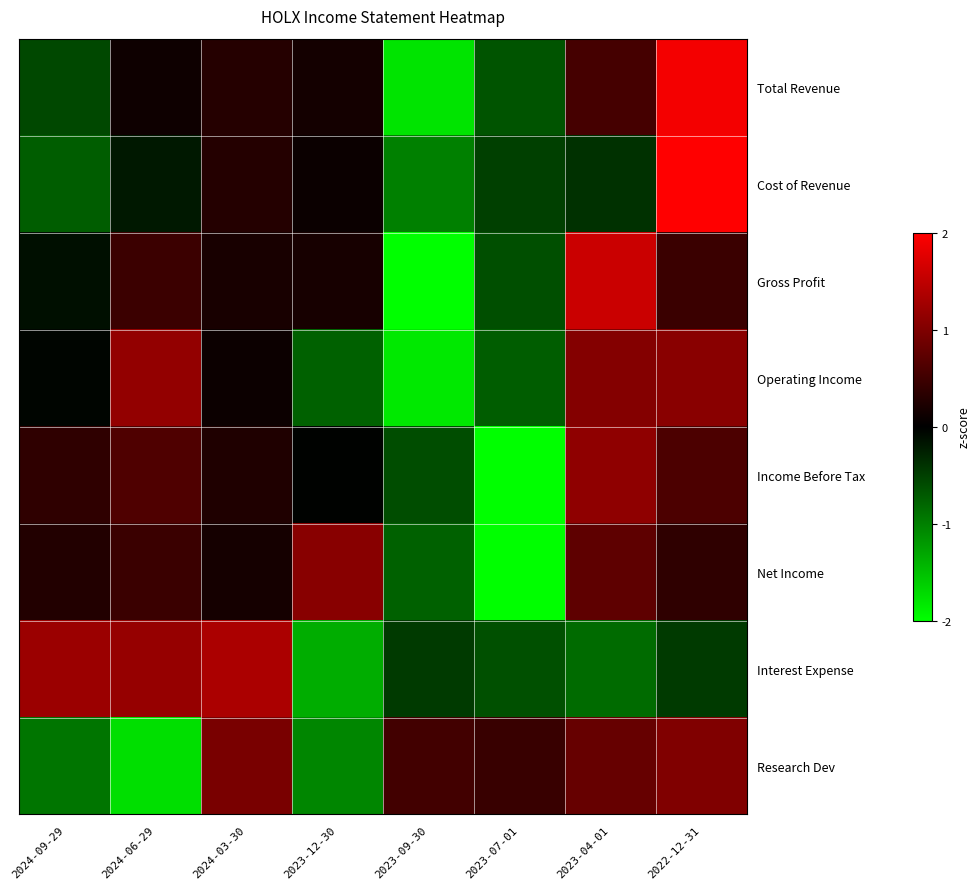

Reading right to left, transcribe all the data shown in this chart.

Total Revenue: 2022-12-31=1.9	2023-04-01=0.5	2023-07-01=-0.7	2023-09-30=-1.8	2023-12-30=0.2	2024-03-30=0.3	2024-06-29=0.1	2024-09-29=-0.6
Cost of Revenue: 2022-12-31=2.0	2023-04-01=-0.4	2023-07-01=-0.5	2023-09-30=-1.0	2023-12-30=0.1	2024-03-30=0.3	2024-06-29=-0.2	2024-09-29=-0.7
Gross Profit: 2022-12-31=0.5	2023-04-01=1.6	2023-07-01=-0.6	2023-09-30=-2.0	2023-12-30=0.2	2024-03-30=0.2	2024-06-29=0.5	2024-09-29=-0.1
Operating Income: 2022-12-31=1.1	2023-04-01=1.0	2023-07-01=-0.7	2023-09-30=-1.8	2023-12-30=-0.8	2024-03-30=0.1	2024-06-29=1.2	2024-09-29=-0.0
Income Before Tax: 2022-12-31=0.6	2023-04-01=1.1	2023-07-01=-2.0	2023-09-30=-0.6	2023-12-30=-0.0	2024-03-30=0.2	2024-06-29=0.6	2024-09-29=0.4
Net Income: 2022-12-31=0.4	2023-04-01=0.7	2023-07-01=-2.0	2023-09-30=-0.8	2023-12-30=1.1	2024-03-30=0.2	2024-06-29=0.5	2024-09-29=0.3
Interest Expense: 2022-12-31=-0.5	2023-04-01=-0.8	2023-07-01=-0.6	2023-09-30=-0.5	2023-12-30=-1.4	2024-03-30=1.3	2024-06-29=1.2	2024-09-29=1.2
Research Dev: 2022-12-31=1.0	2023-04-01=0.8	2023-07-01=0.4	2023-09-30=0.5	2023-12-30=-1.0	2024-03-30=1.0	2024-06-29=-1.7	2024-09-29=-0.9